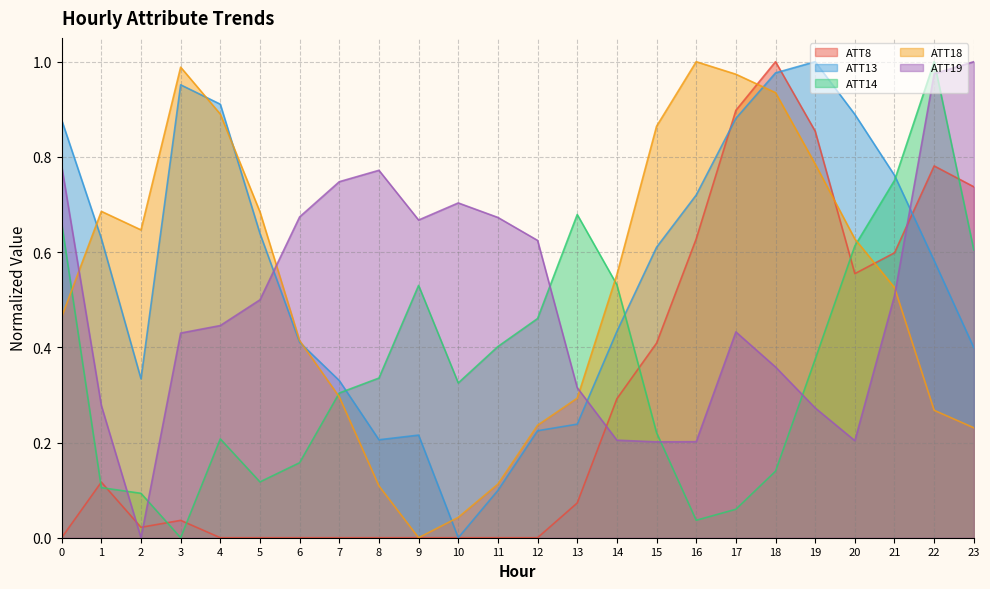

List the labels in order of ATT19 value, largest first.

23, 22, 0, 8, 7, 10, 6, 11, 9, 12, 21, 5, 4, 17, 3, 18, 13, 1, 19, 14, 20, 16, 15, 2